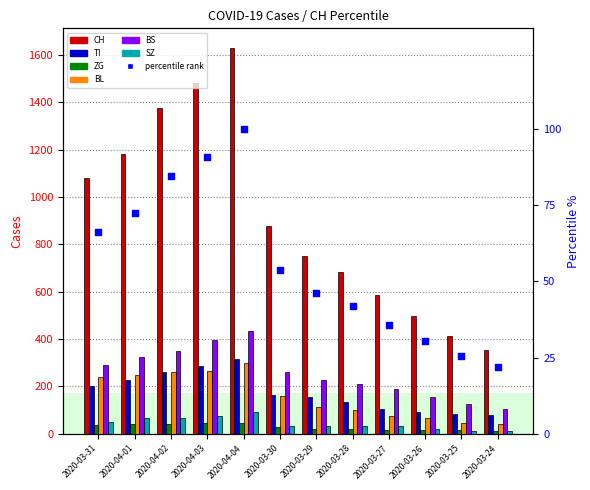

At how many categories does at least one series exceed 312?

12